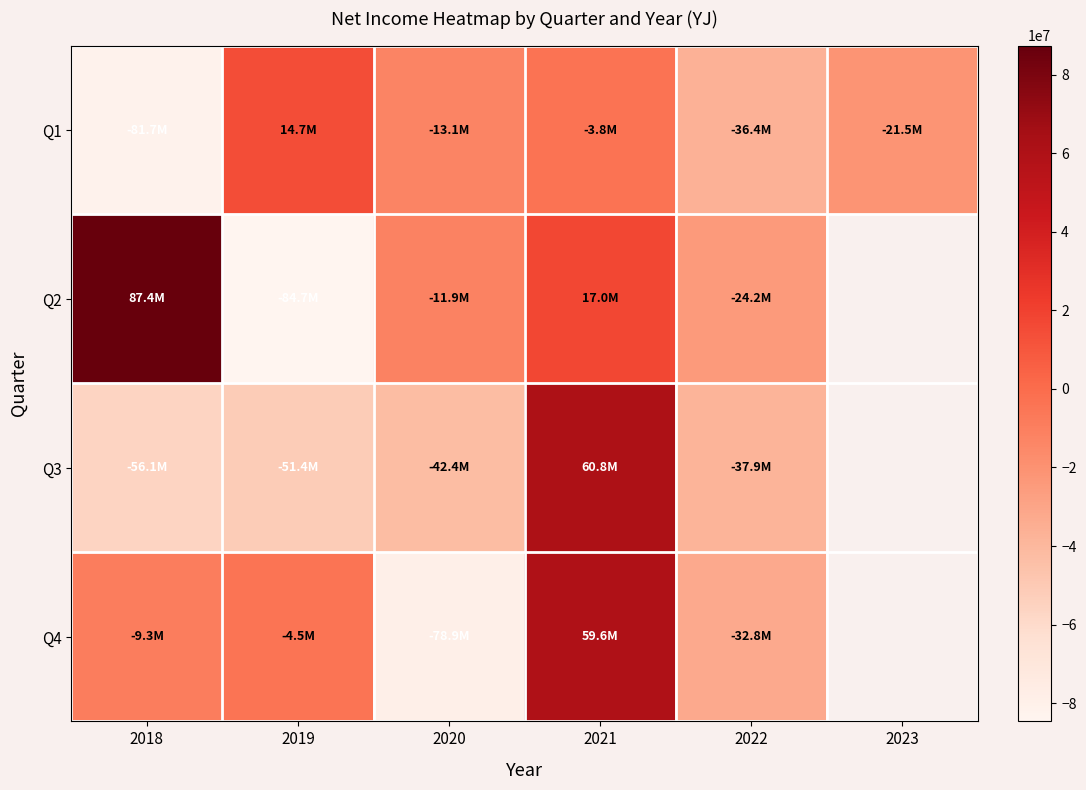

Is the value of Q2 at 2020 greater than the value of Q3 at 2021?

No